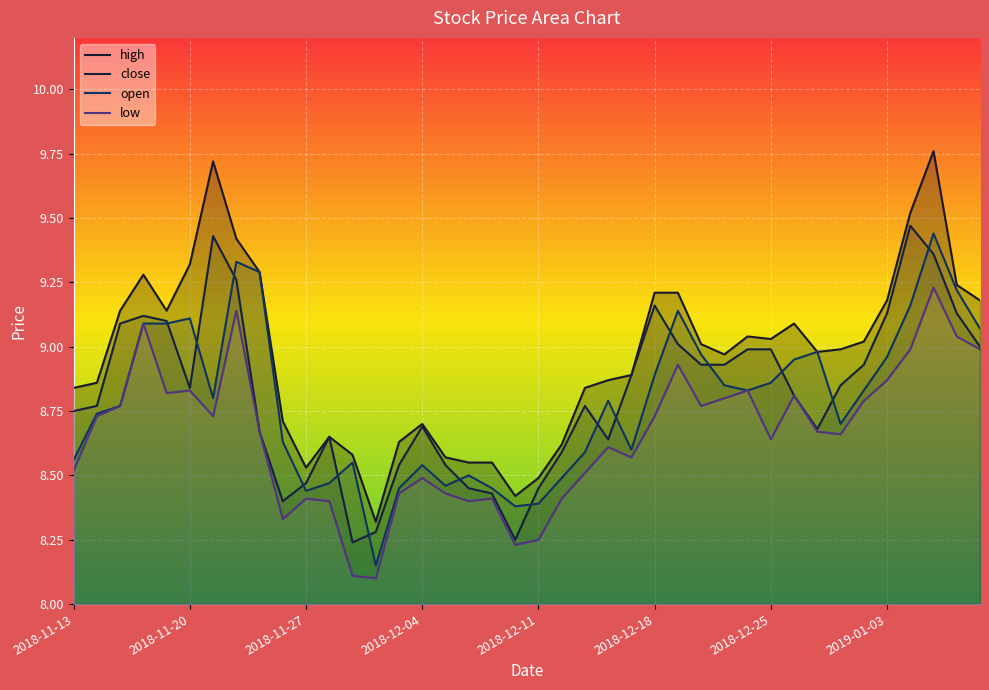

Rank the series at 28 from highest to lowest value.

high, close, open, low